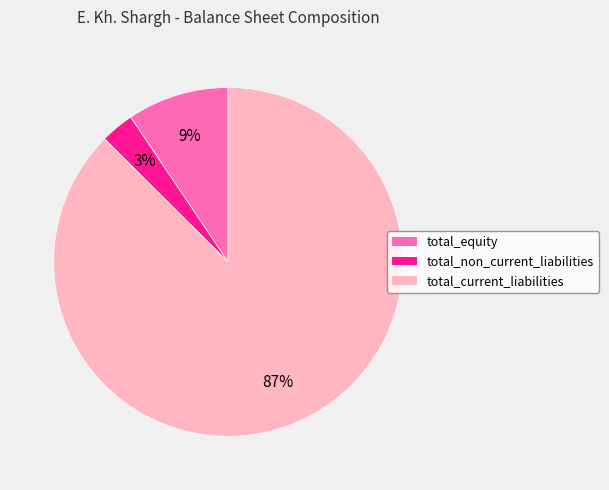

Is total_current_liabilities the majority of the pie?

Yes